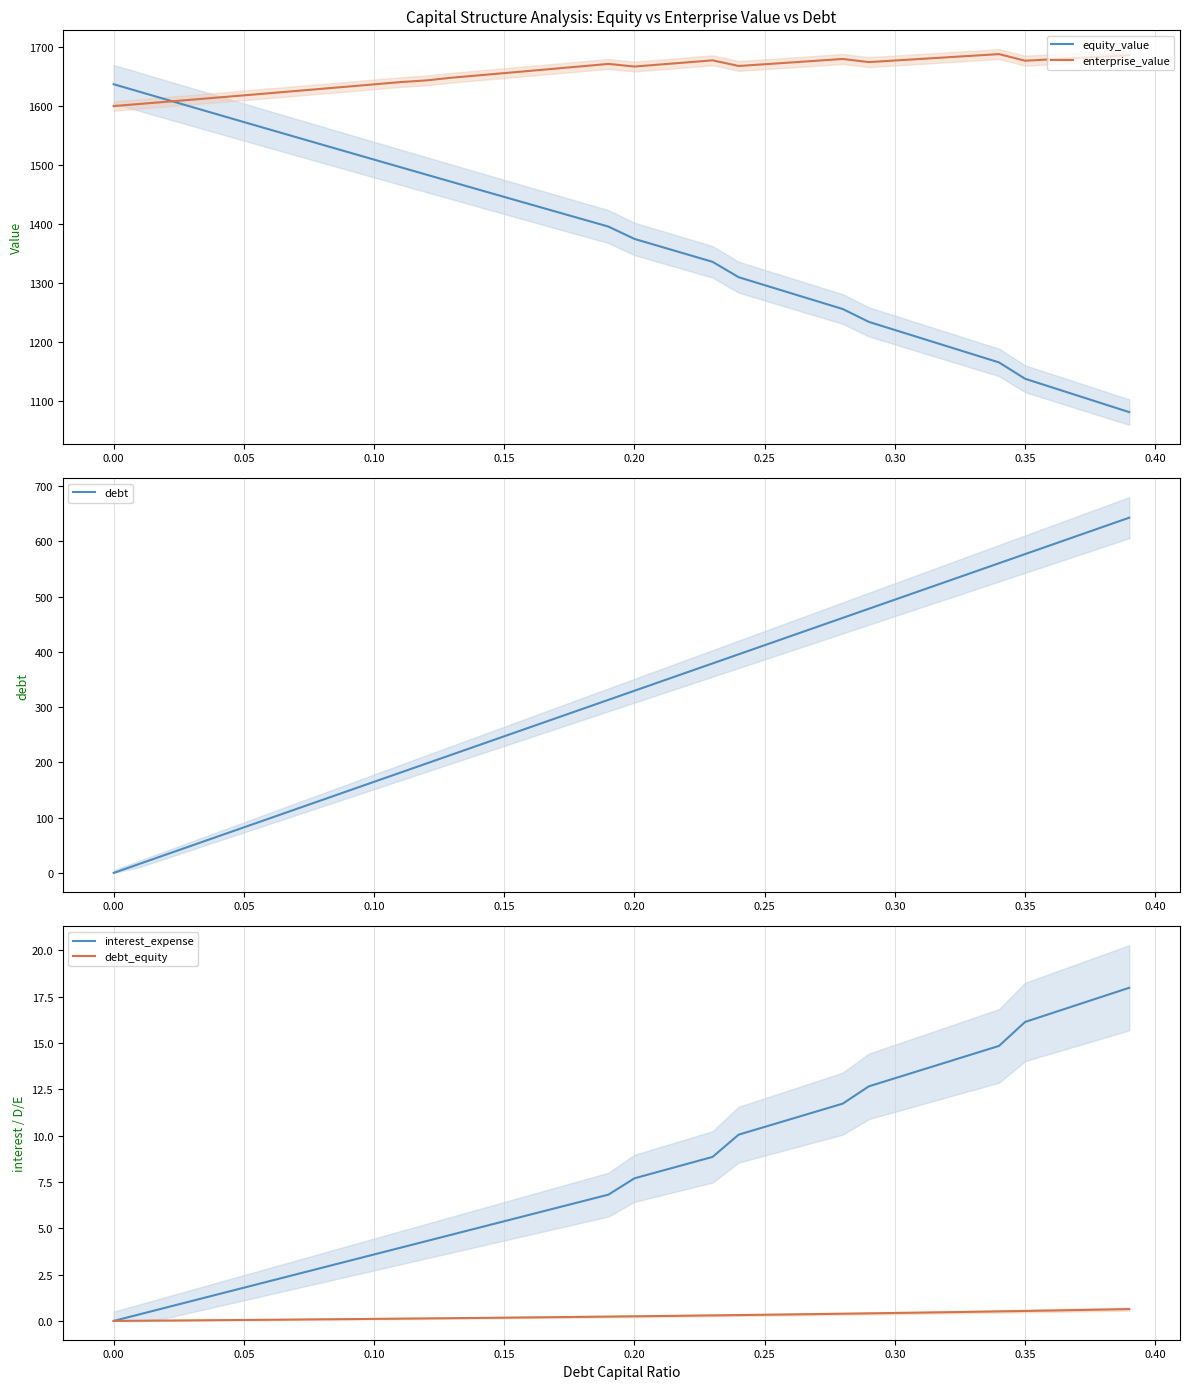

Which series has the widest spread of values?

debt